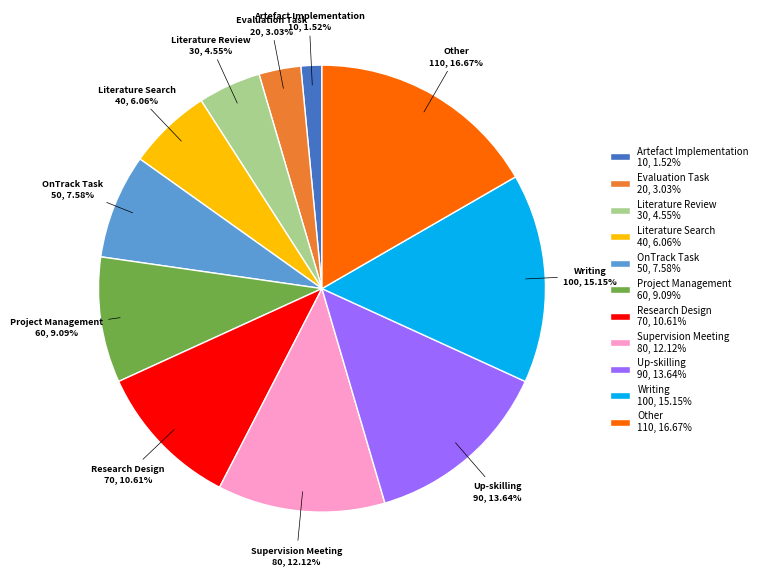

To the nearest percent, what is the difference between the largest and smallest slice percentages?

15%